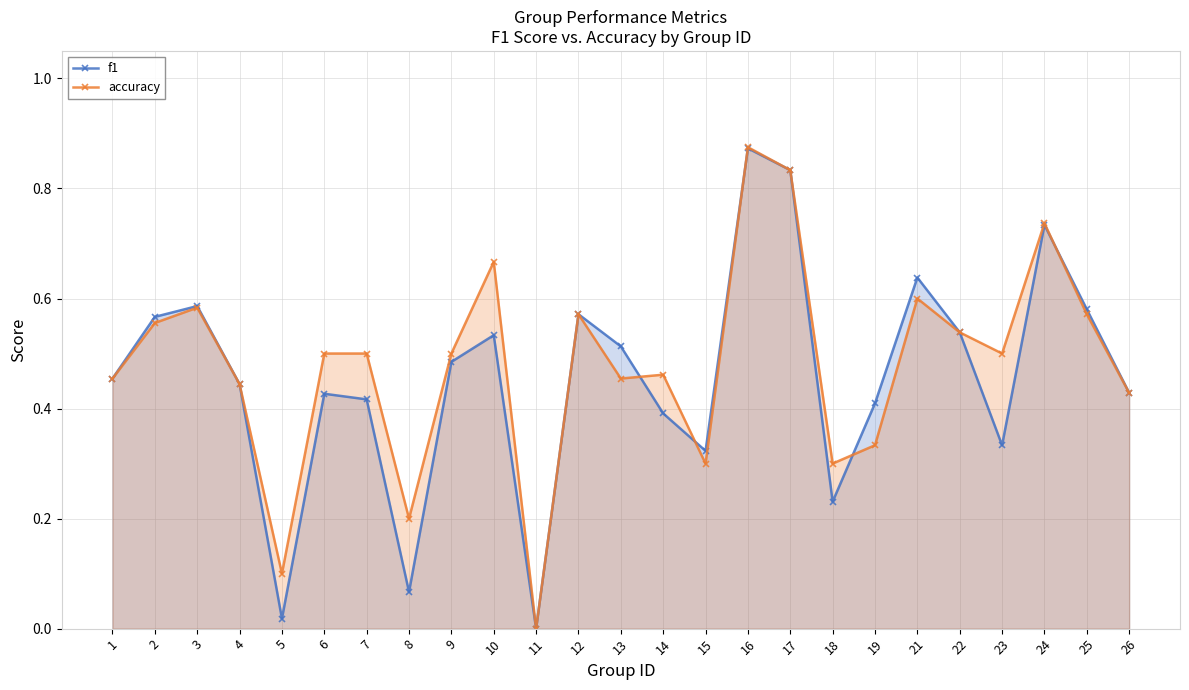

Which has a higher value, 5 or 26?

26